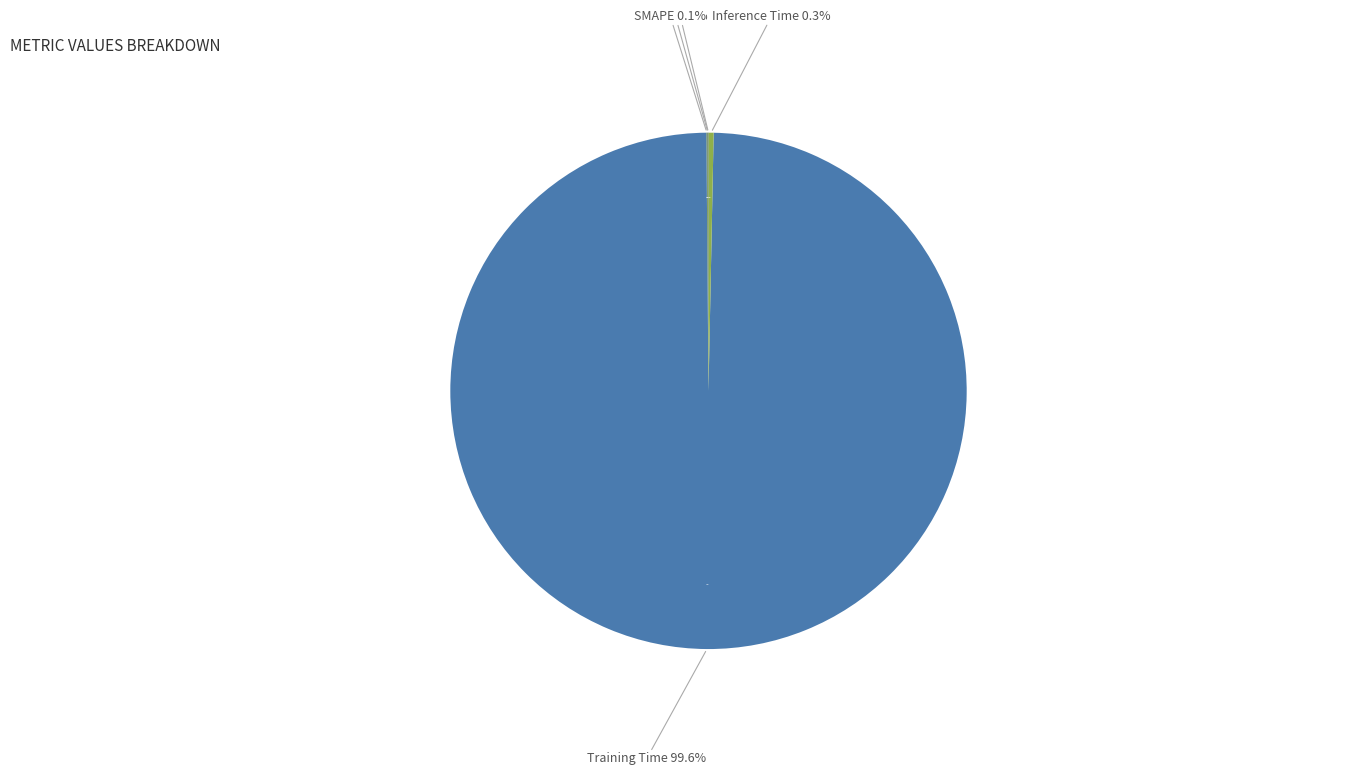

Is the sum of MSE and MAPE greater than half?

No